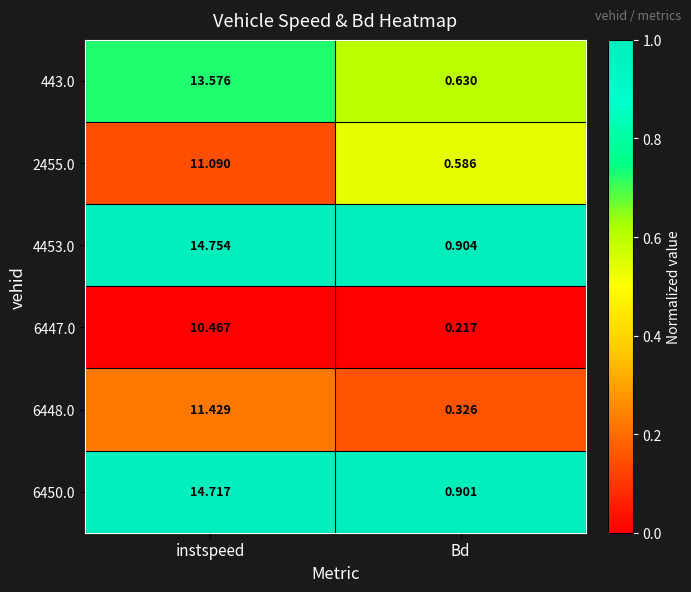

List the series in order of their peak value, lowest first.

6447.0, 2455.0, 6448.0, 443.0, 6450.0, 4453.0